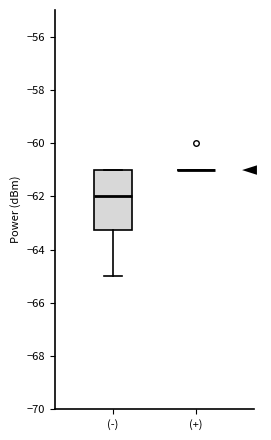

Reading left to right, read every box against the y-axis: the position of its median line, the range the box covers, and the ends of its whiskers. The values are not printed on the chart, so give them approximately, as read against the axis.

(-): median -62.0, box -63.2 to -61.0, whiskers -65.0 to -61.0
(+): box collapsed to a line at -61.0, whiskers -61.0 to -61.0